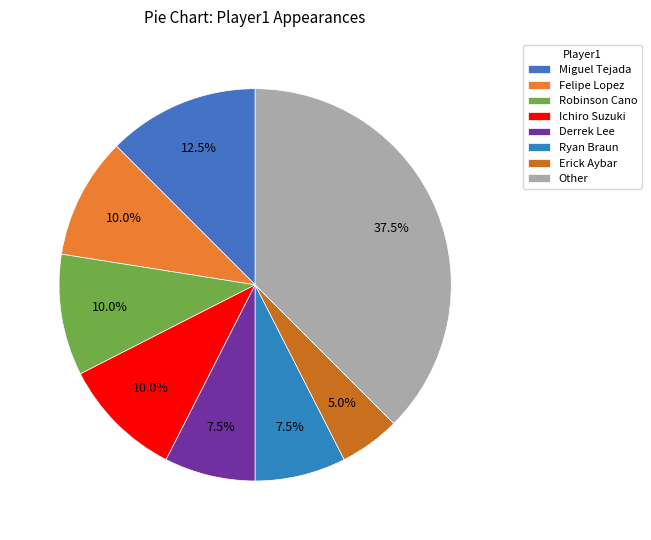

Count the number of slices in the pie.

8